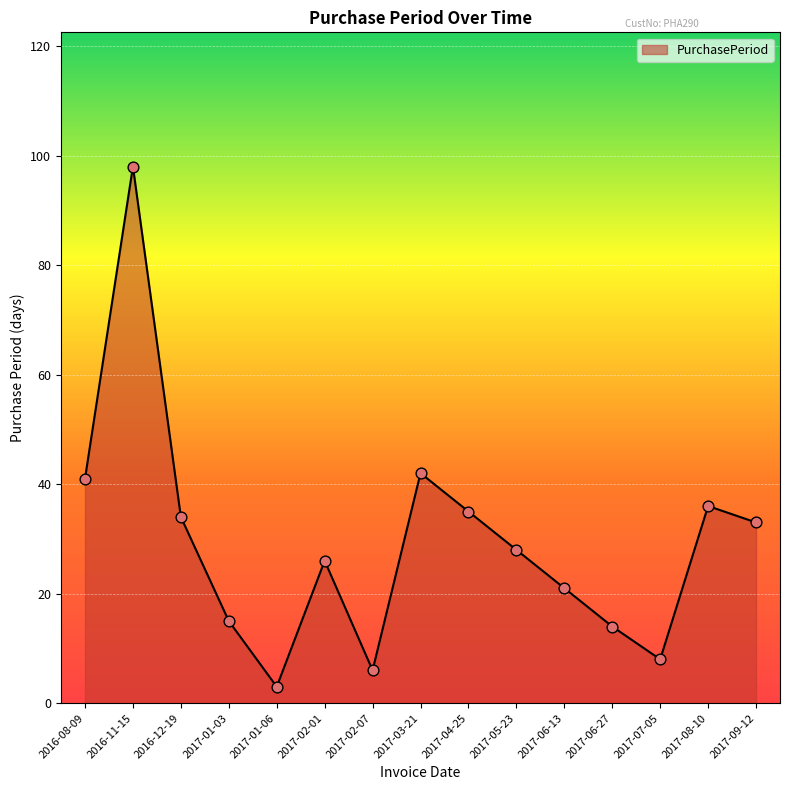

Between 2017-09-12 and 2017-03-21, which is larger?

2017-03-21